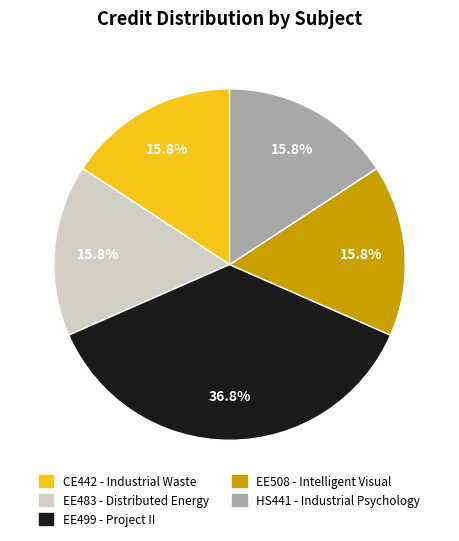

Combined, do CE442 and EE499 account for over 50%?

Yes